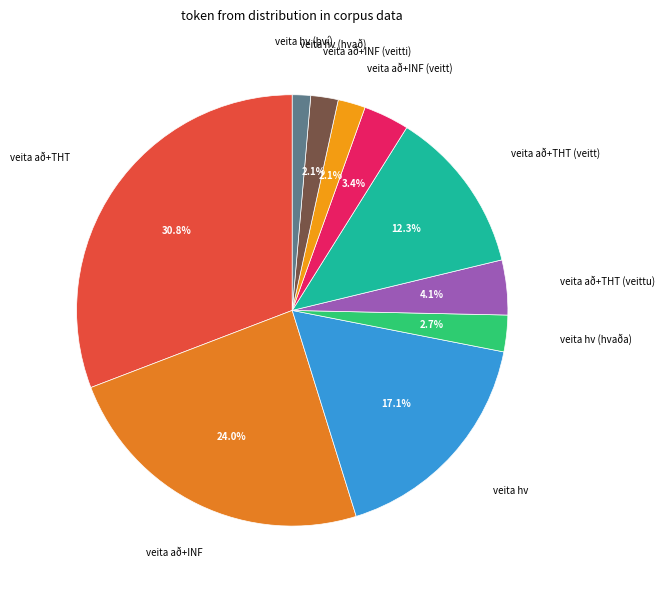

What is the largest slice in the pie chart?

veita að+THT